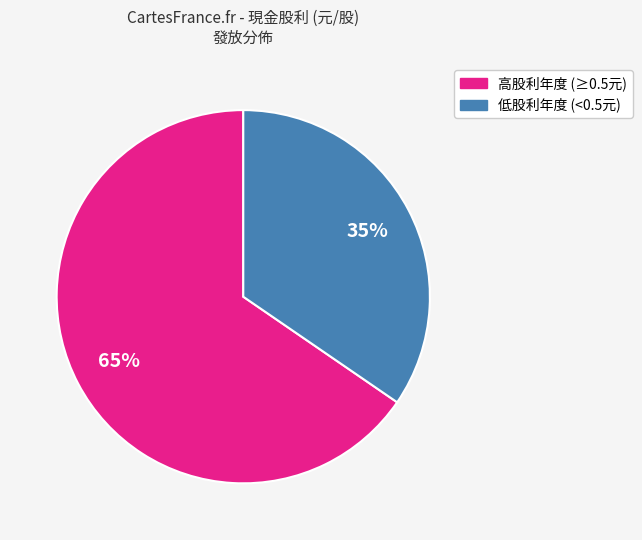

To the nearest percent, what is the average slice percentage?

50%